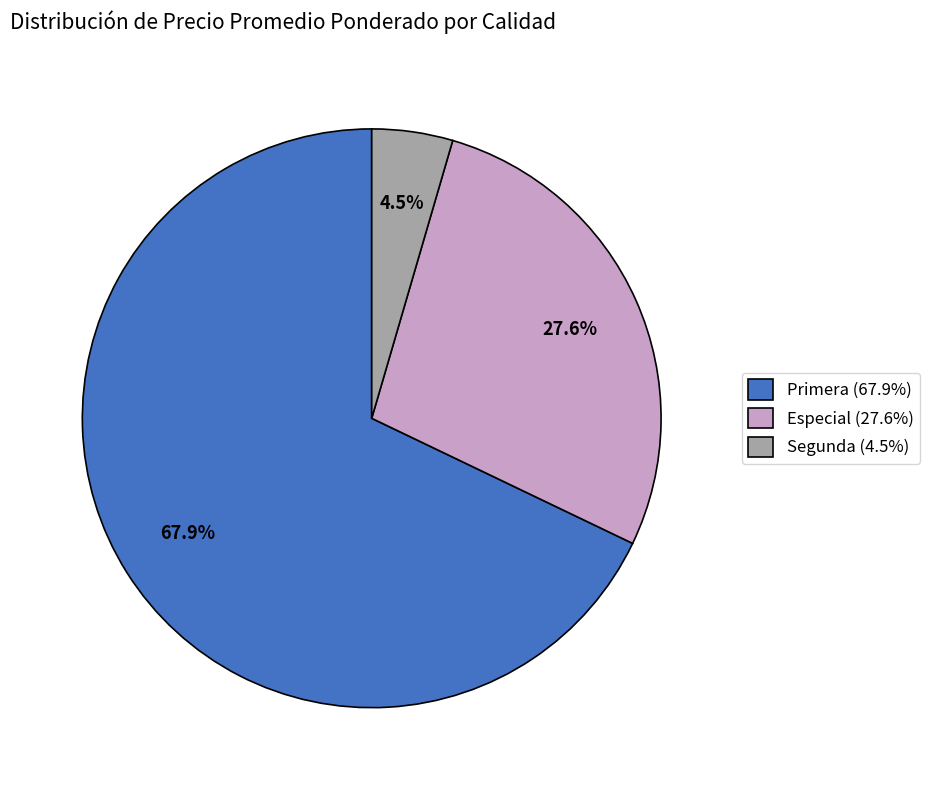

Count the number of slices in the pie.

3